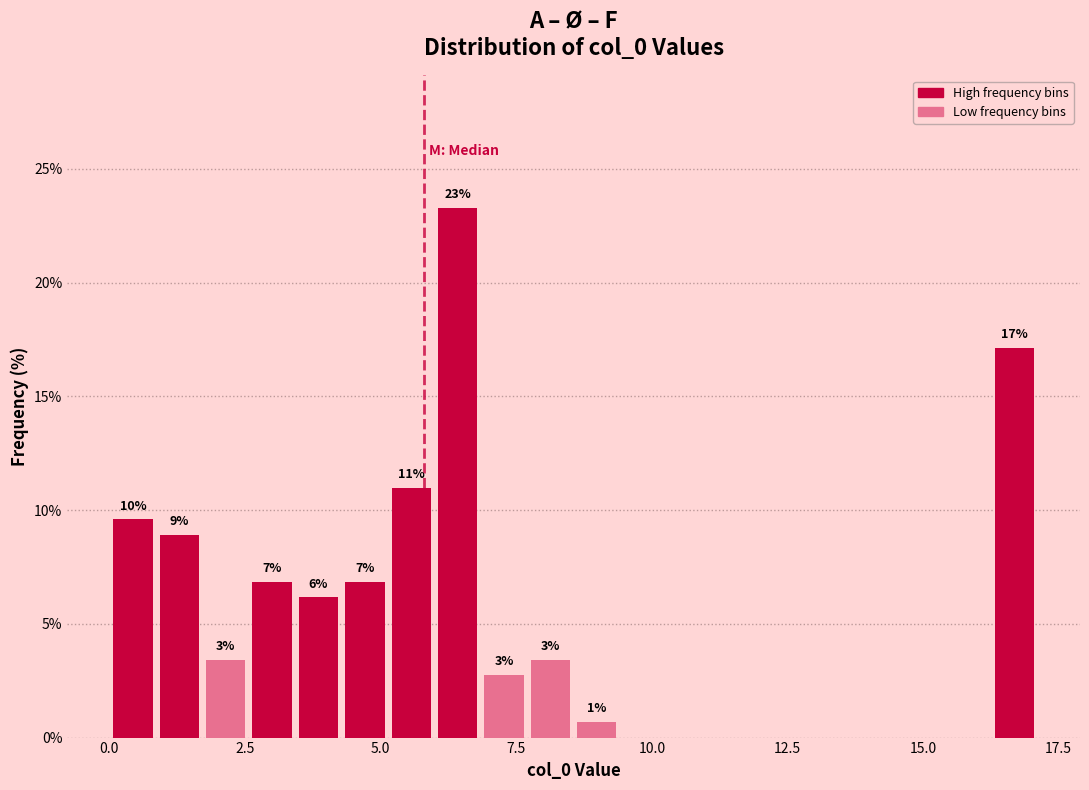

Around what value on the x-axis is the tallest bar? Give the approximate position of its centre, as read against the axis.

6.5